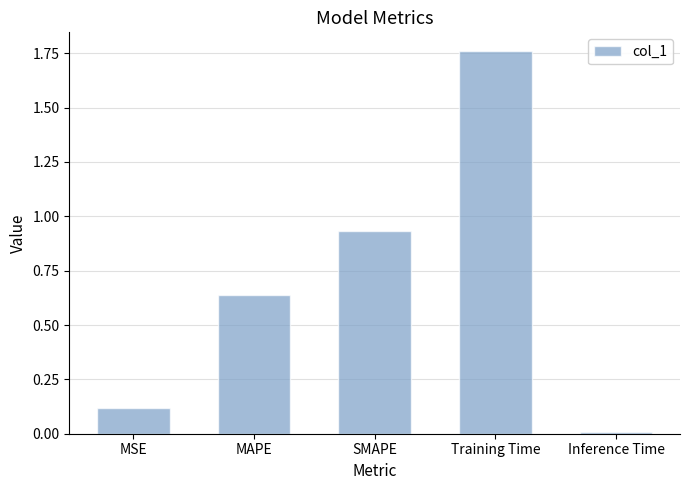

At which category does the chart reach its minimum across all series?

Inference Time